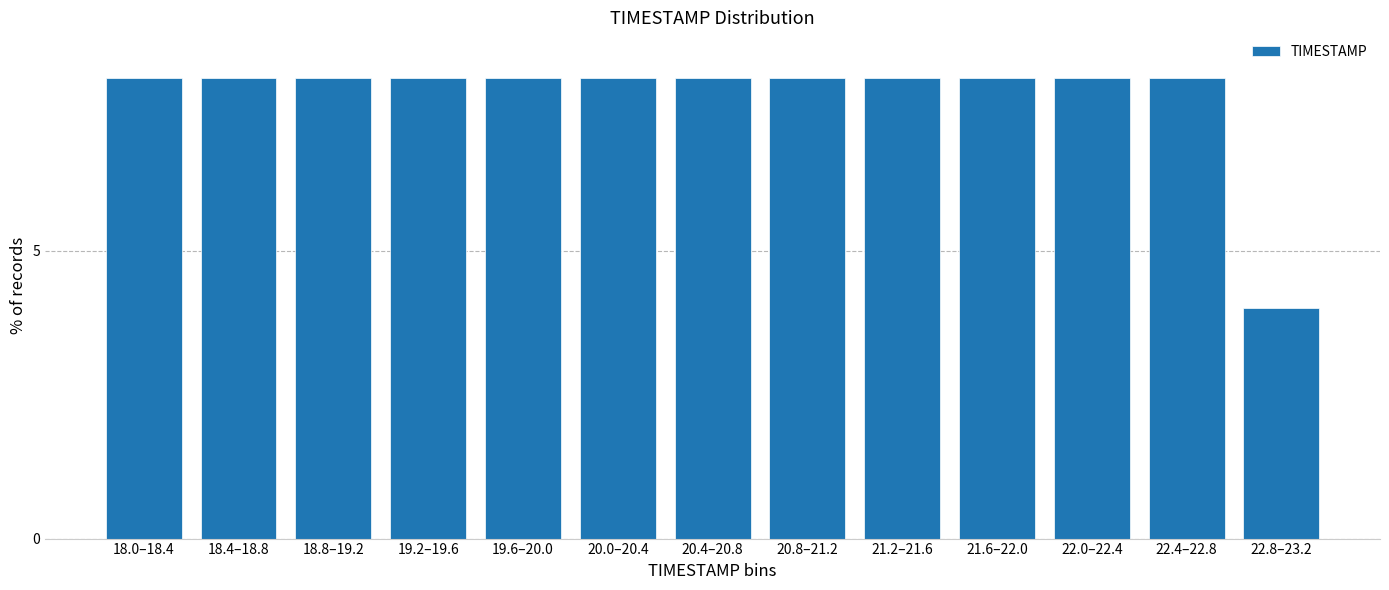

Reading left to right, extract all data points from this chart.

18.0–18.4=8	18.4–18.8=8	18.8–19.2=8	19.2–19.6=8	19.6–20.0=8	20.0–20.4=8	20.4–20.8=8	20.8–21.2=8	21.2–21.6=8	21.6–22.0=8	22.0–22.4=8	22.4–22.8=8	22.8–23.2=4